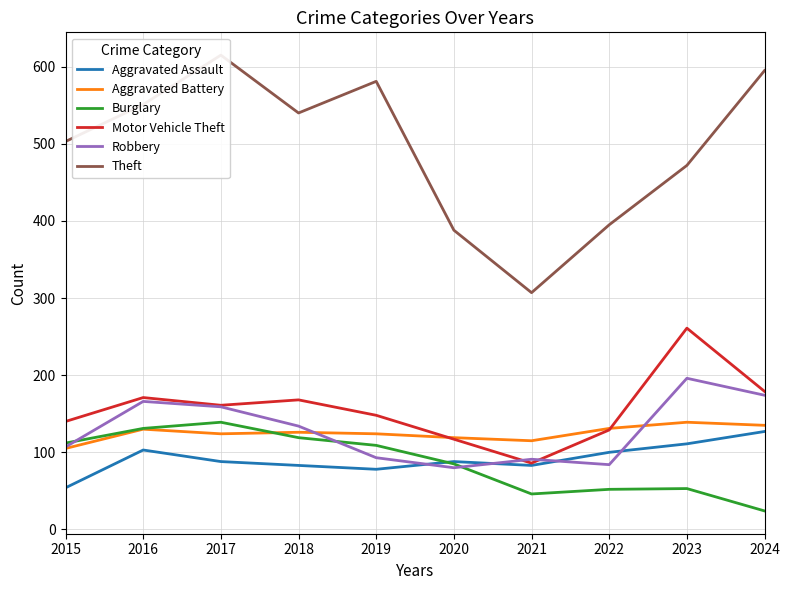

What is the sum of all Aggravated Battery values?

1248